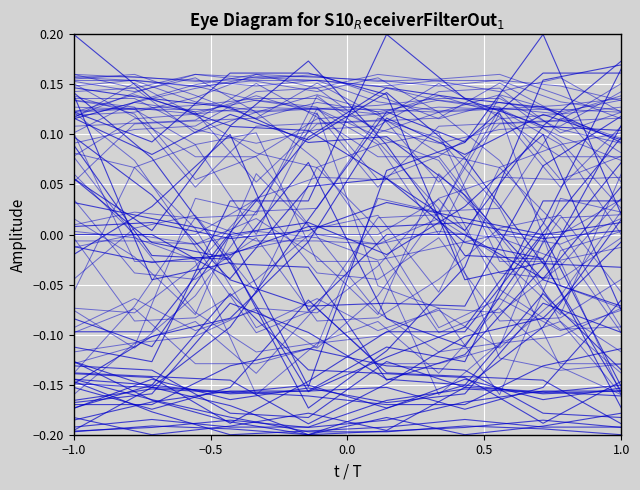

What is the label of the 1st point from the left?

−1.0